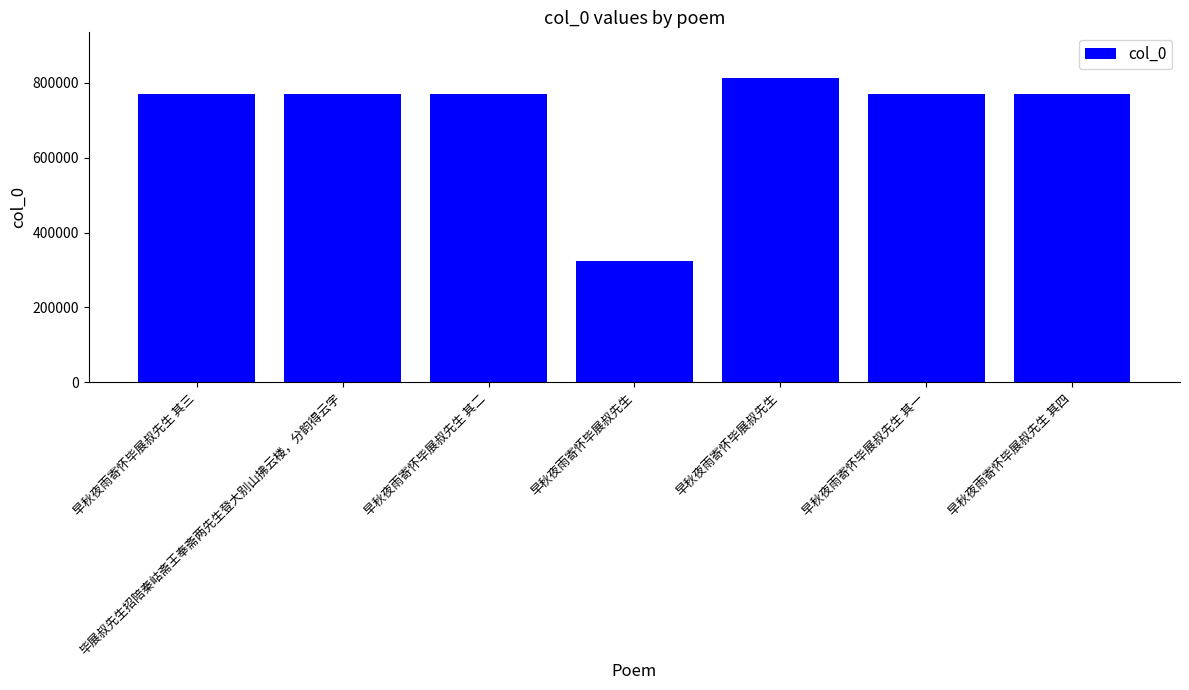

At which label does the data first exceed 769176?

早秋夜雨寄怀毕展叔先生 其三